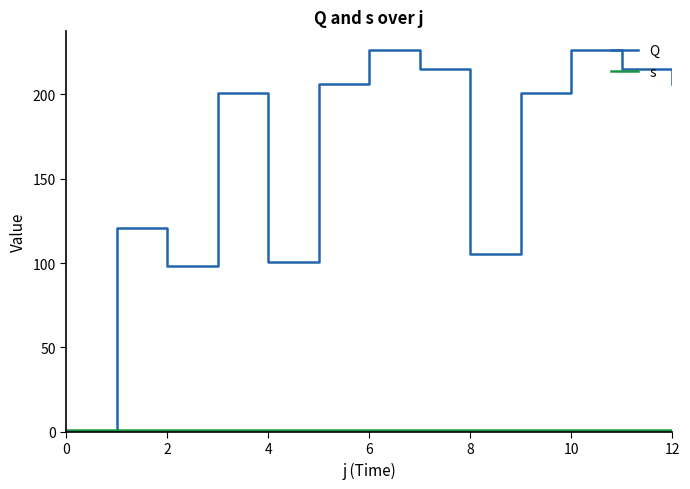

What is the value of the s point at the 8th from the left?

1.0